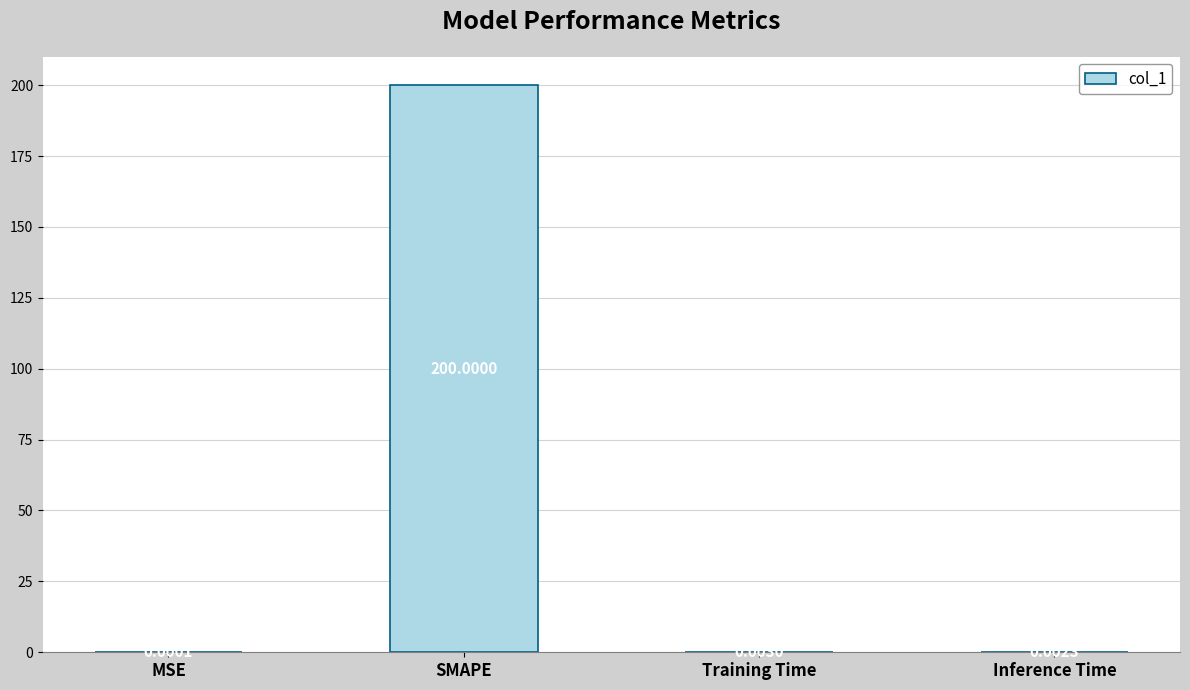

What is the sum of all values?

200.0